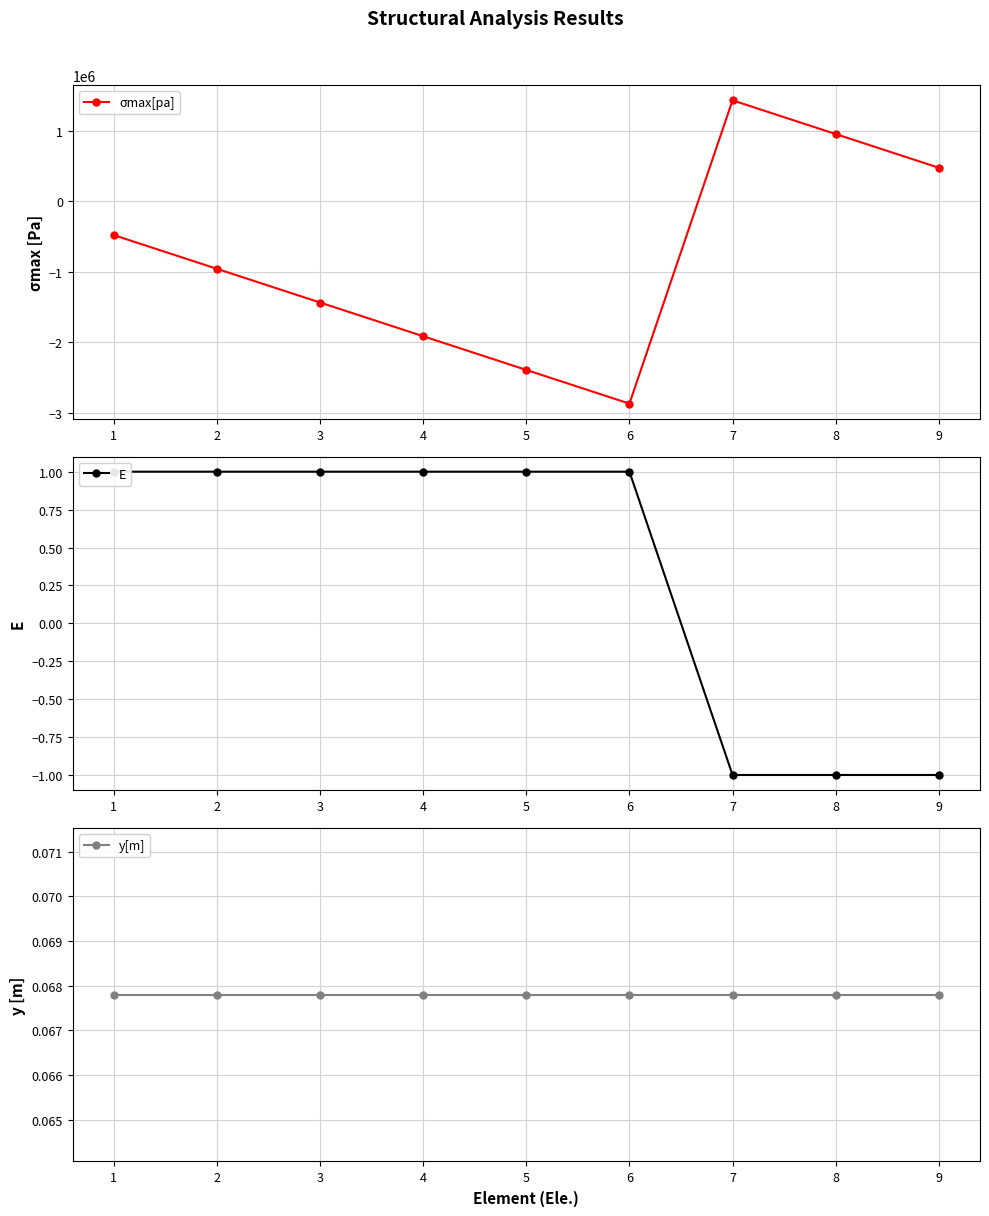

What is the total value across all series at 6?

-2869798.9